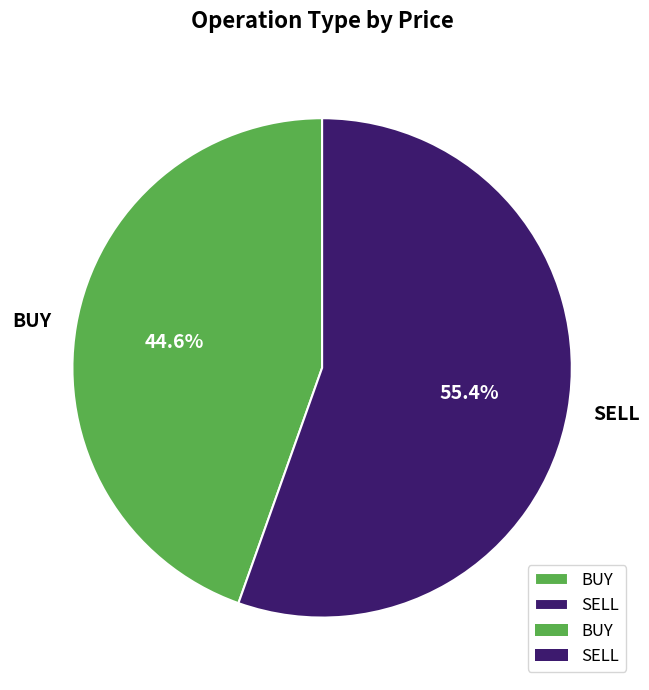

Which category has the smallest portion of the pie?

BUY